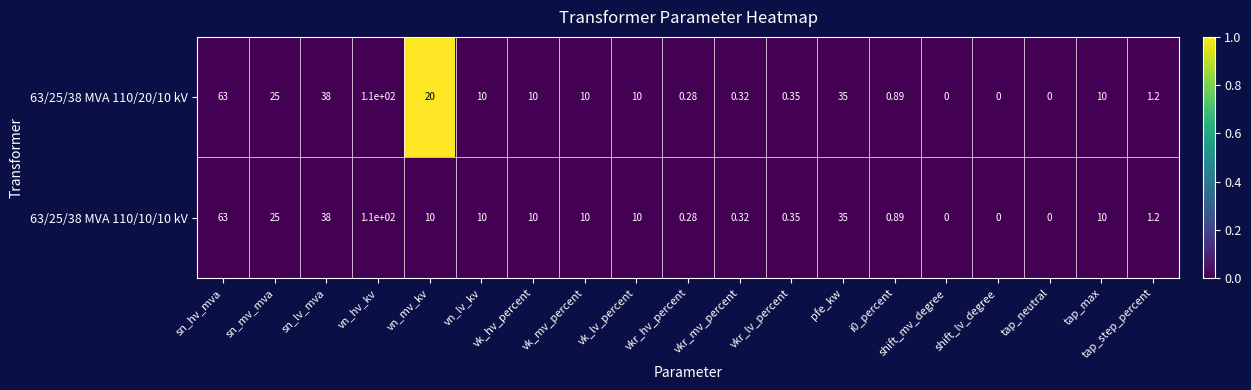

At which label does 63/25/38 MVA 110/20/10 kV reach its peak?

vn_hv_kv